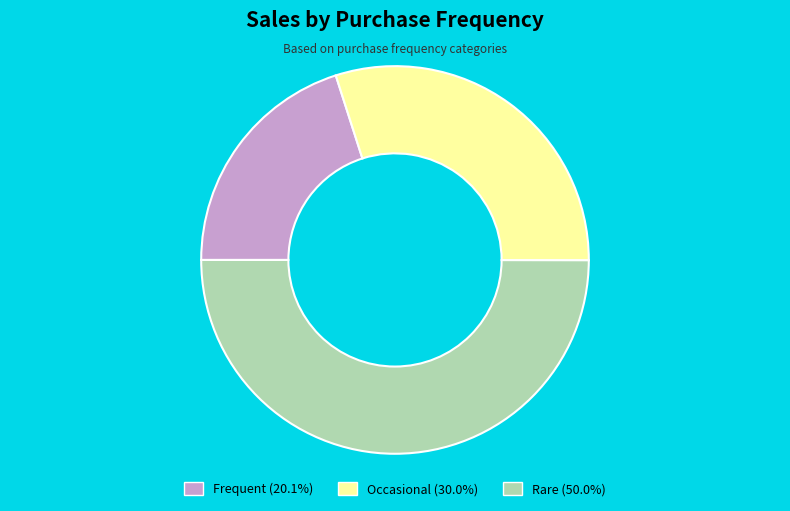

How many slices are in this pie chart?

3